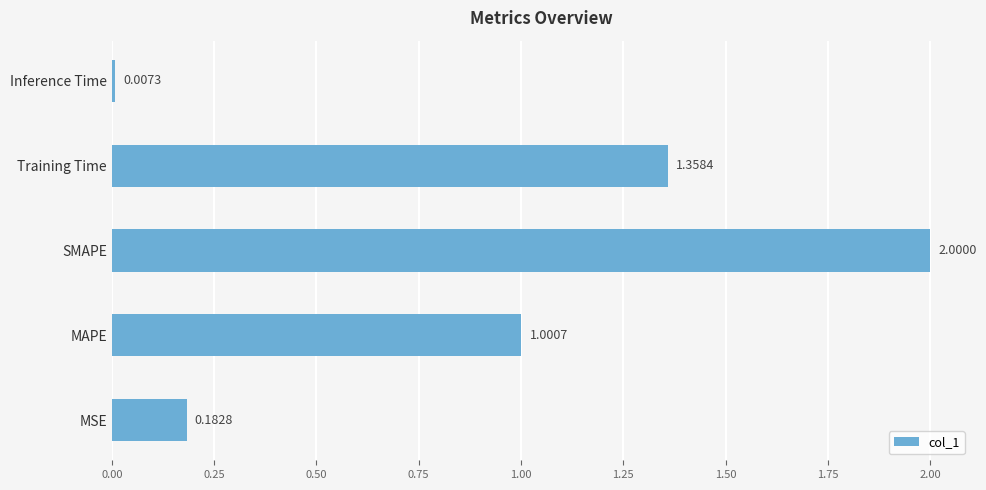

What is the change in value from MSE to MAPE?

+0.8